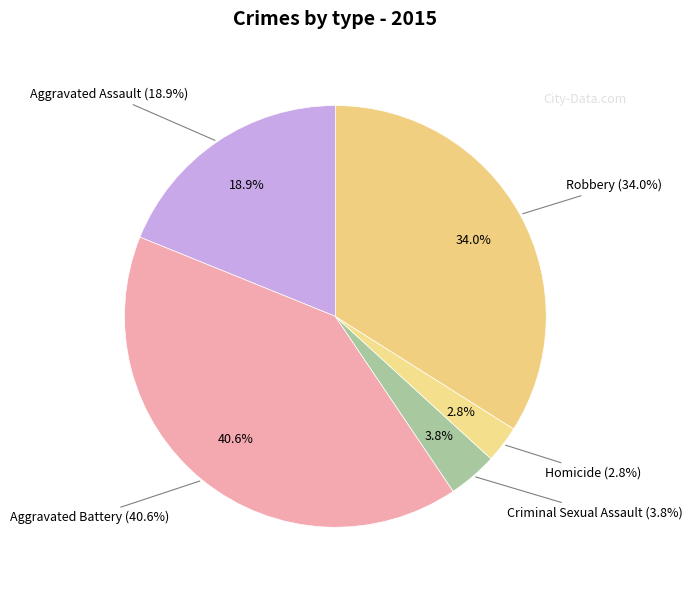

How much of the chart is everything except Aggravated Battery?

59.4%